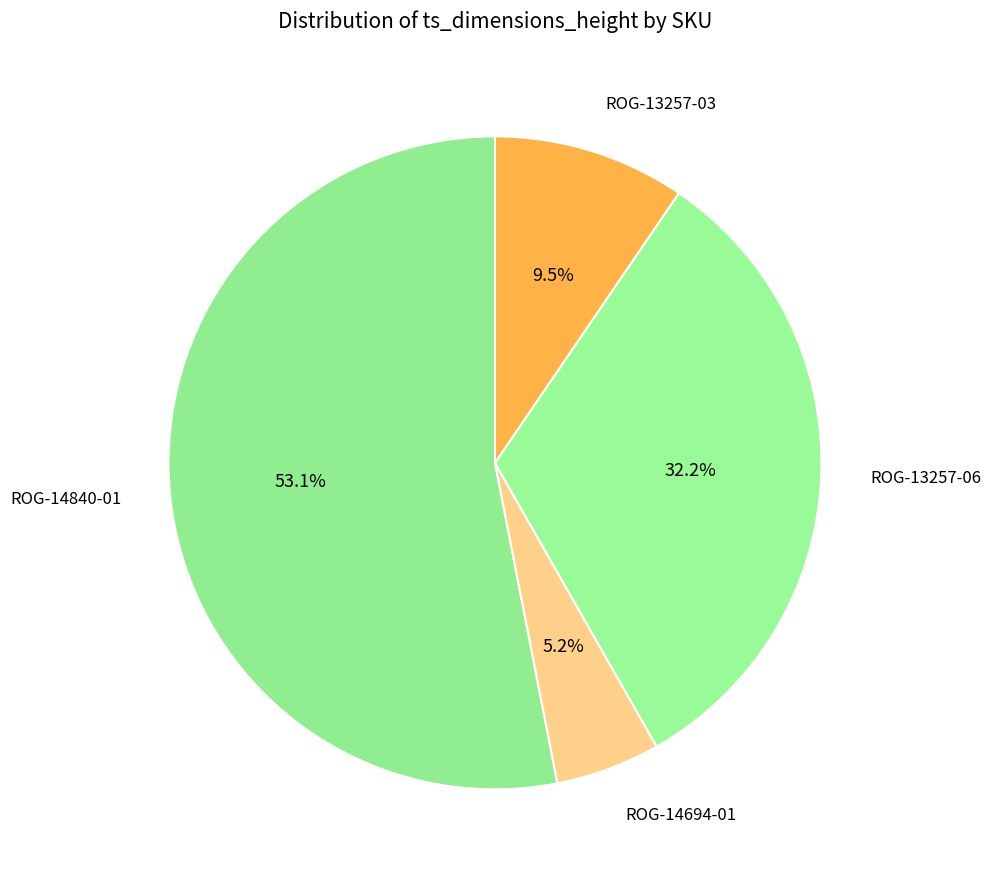

How many segments does this pie chart have?

4